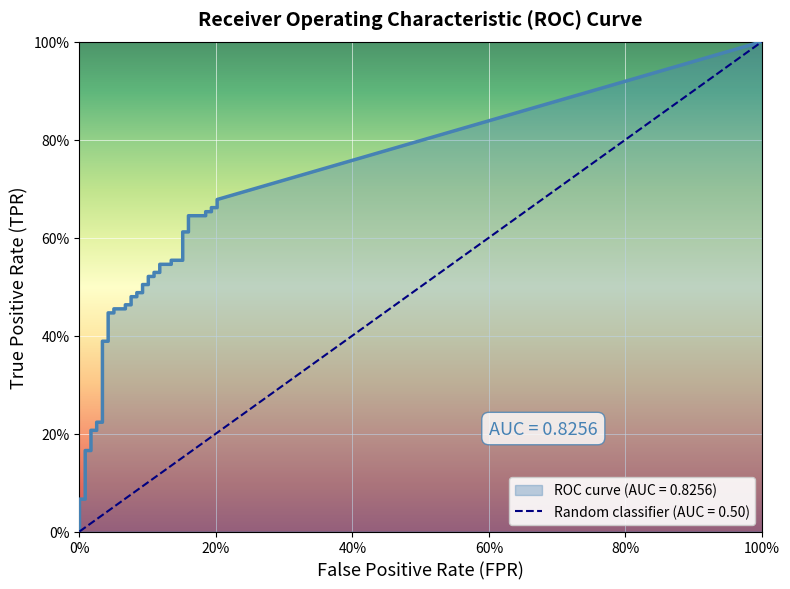

True or false: tpr and fpr cross at least once.

False